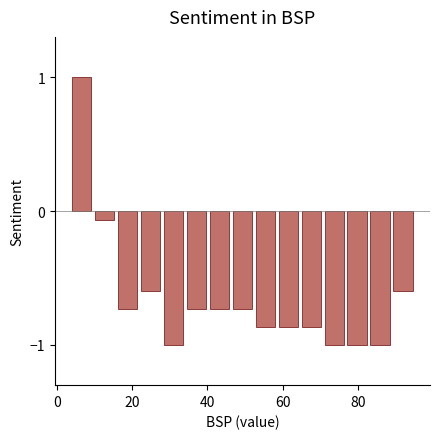

Around what value on the x-axis is the tallest bar? Give the approximate position of its centre, as read against the axis.

6